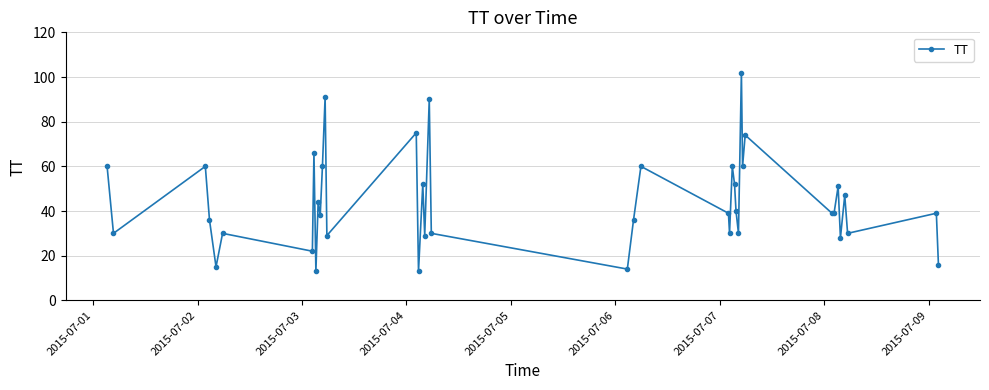

True or false: the data has more than 1 interior local peaks.

True